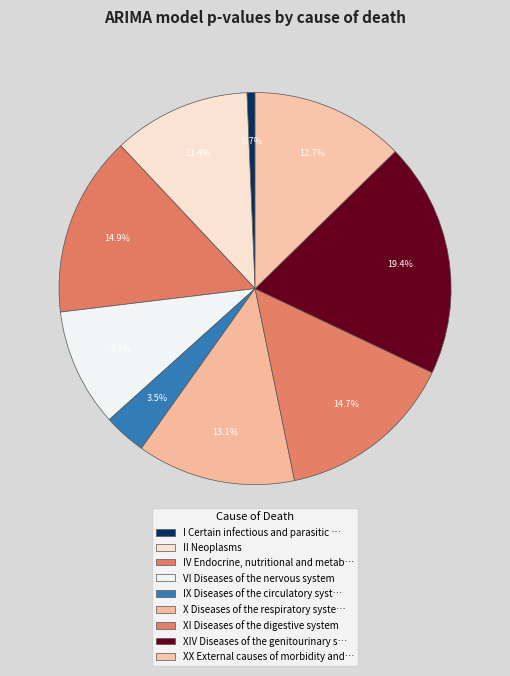

Count the number of slices in the pie.

9